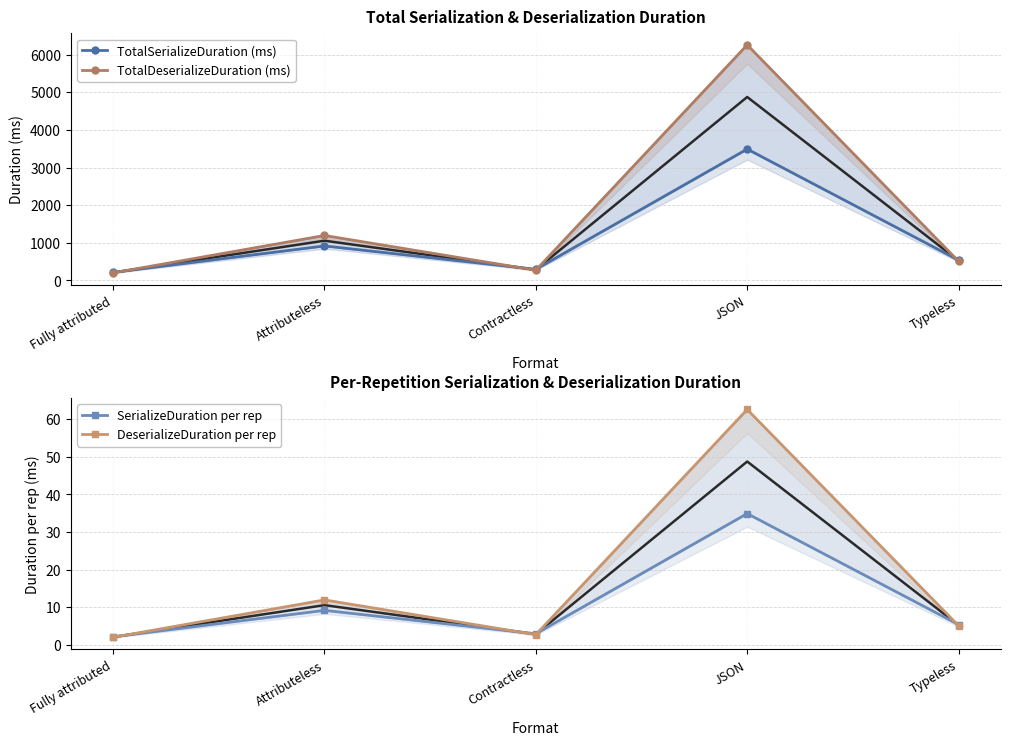

What is the greatest value displayed?

6261.1